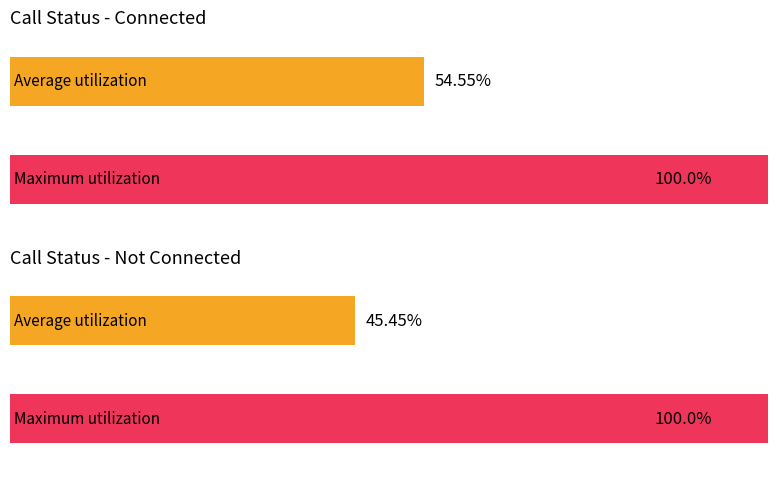

Rank the series by their average value, from highest to lowest.

Maximum utilization, Average utilization